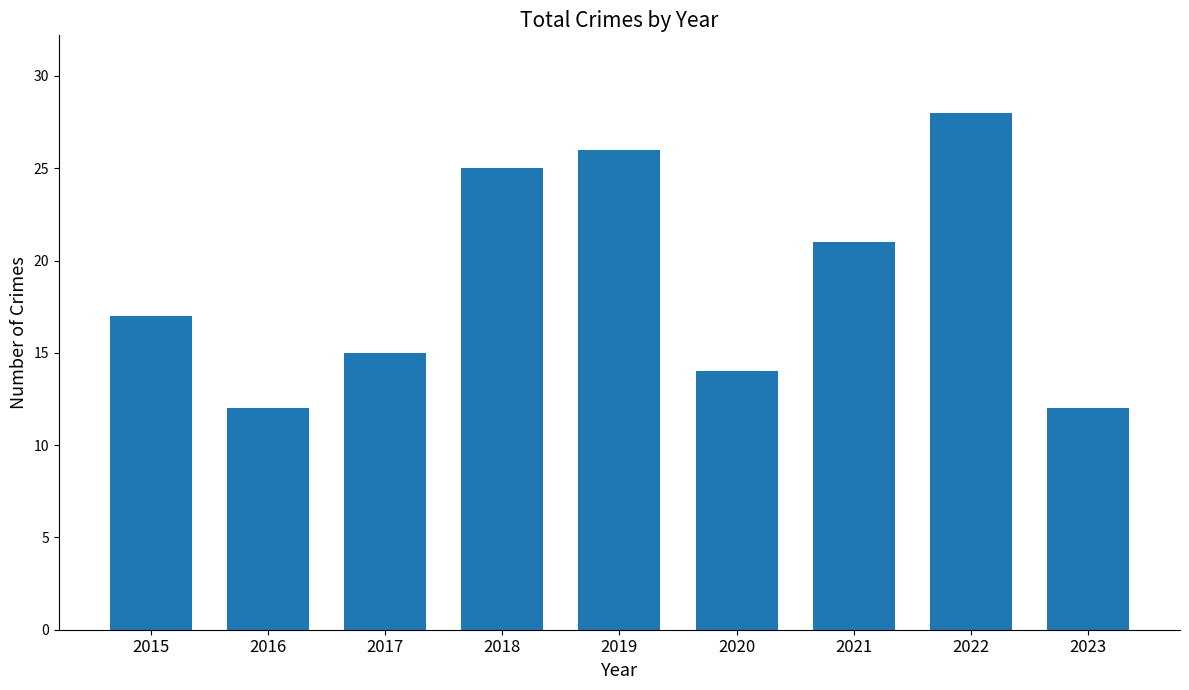

True or false: the data shows 21 at 2021.

True